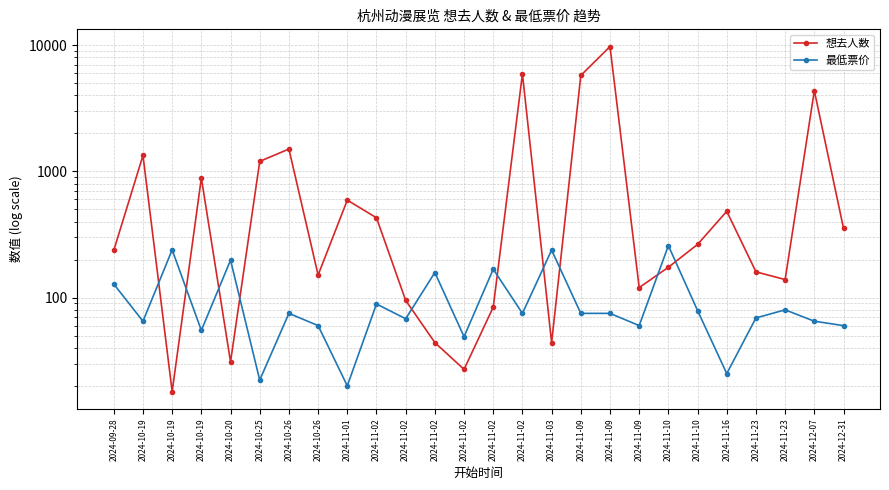

What is the total value across all series at 2024-11-23?

229.0